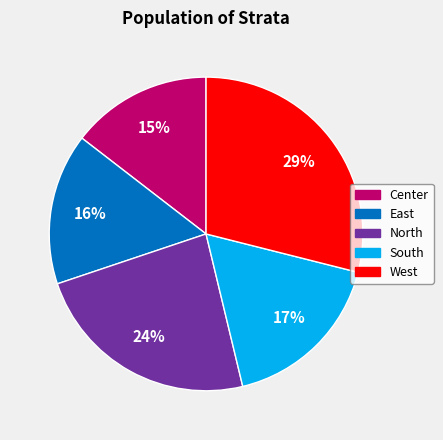

To the nearest percent, what percentage of the pie is East?

16%